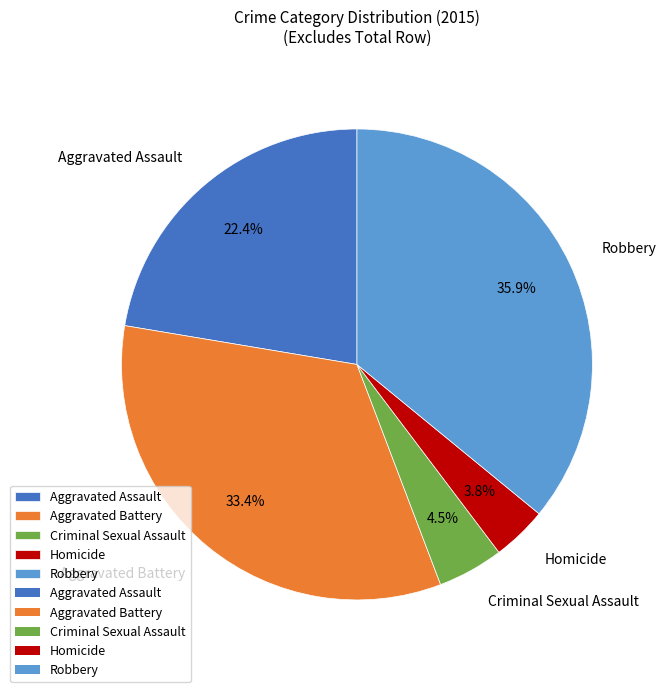

What is the smallest slice in the pie chart?

Homicide